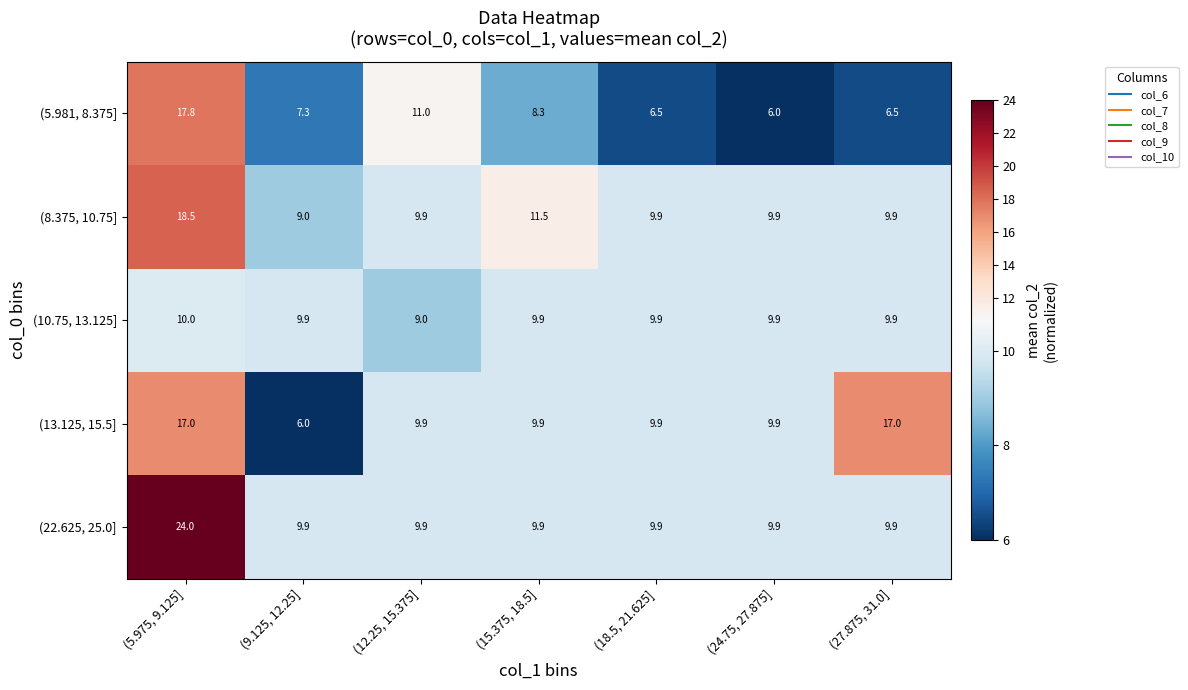

List the series in order of their peak value, lowest first.

(10.75, 13.125], (13.125, 15.5], (5.981, 8.375], (8.375, 10.75], (22.625, 25.0]